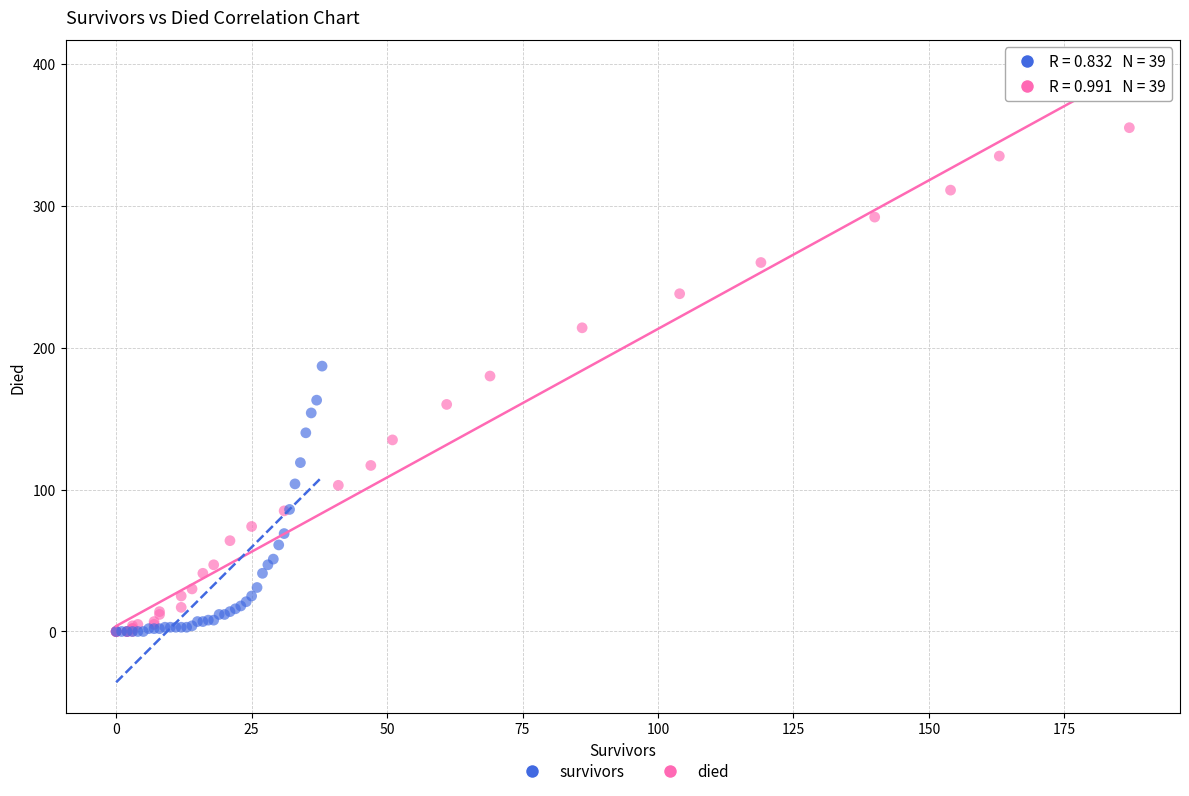

Which series reaches the maximum Y coordinate?

died